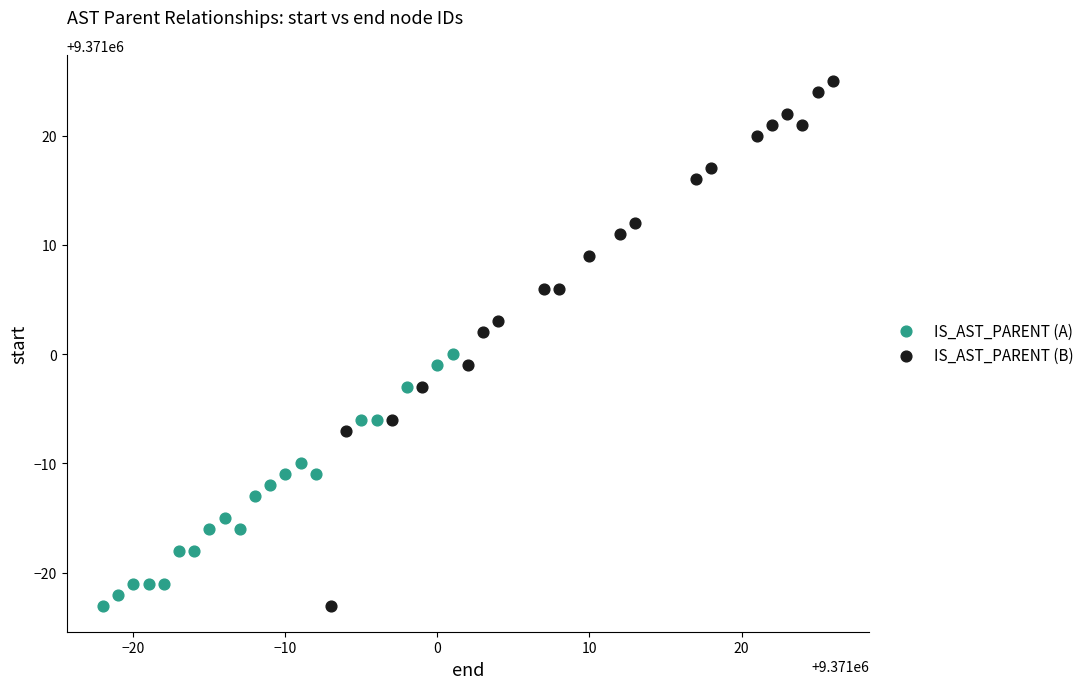

Which series reaches the maximum Y coordinate?

IS_AST_PARENT (B)